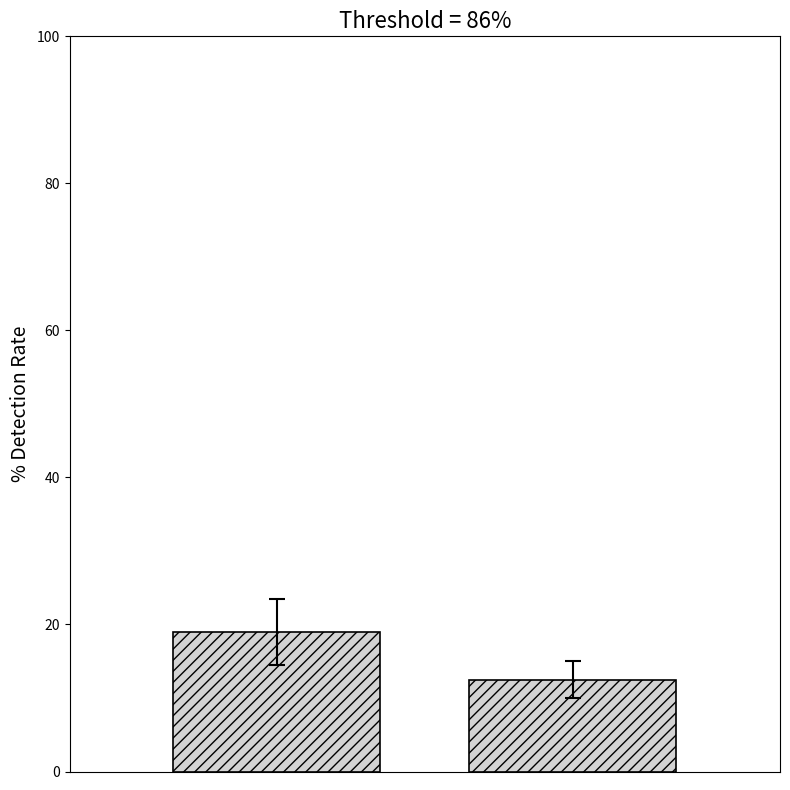

What is the average value?

15.8